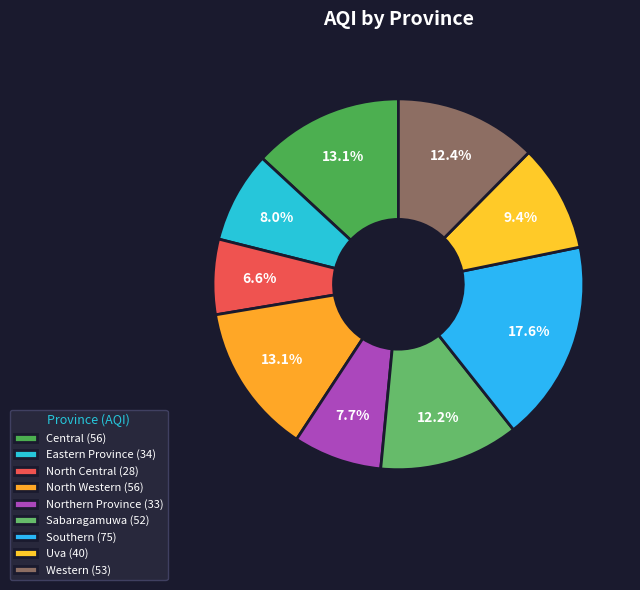

Rank the categories by value from highest to lowest.

Southern, Central, North Western, Western, Sabaragamuwa, Uva, Eastern Province, Northern Province, North Central